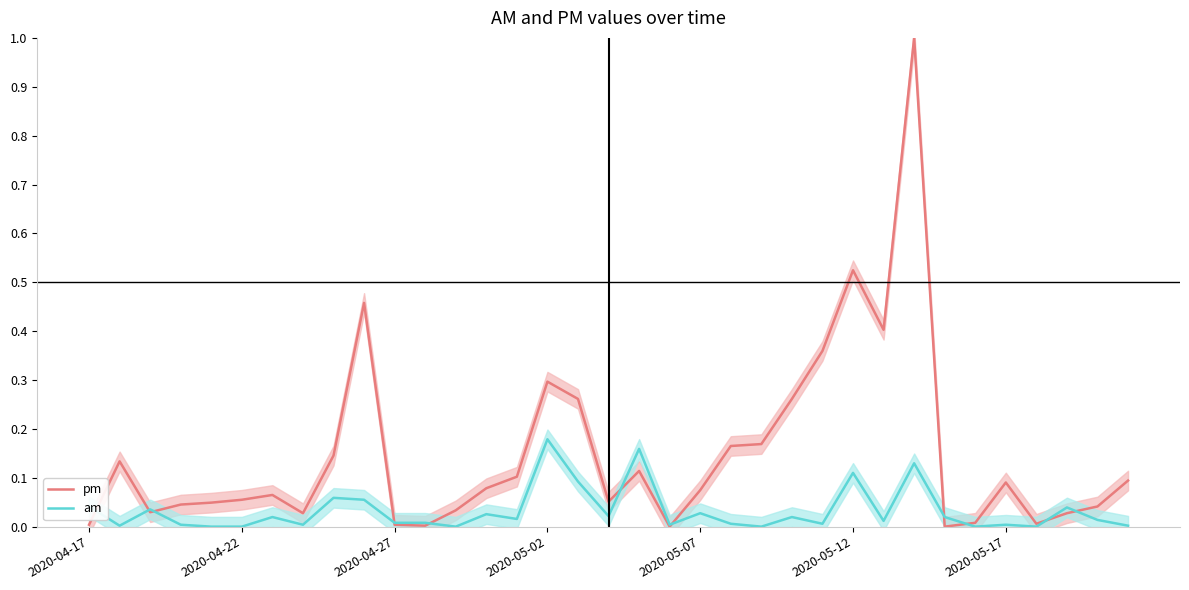

True or false: pm has a value of 0.2 at 14.

False